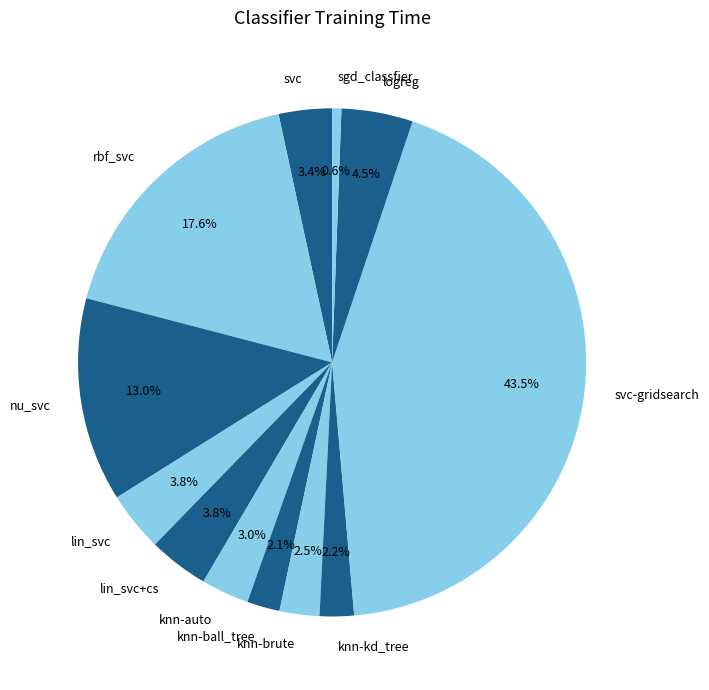

Is it true that svc is 3% of the pie?

True